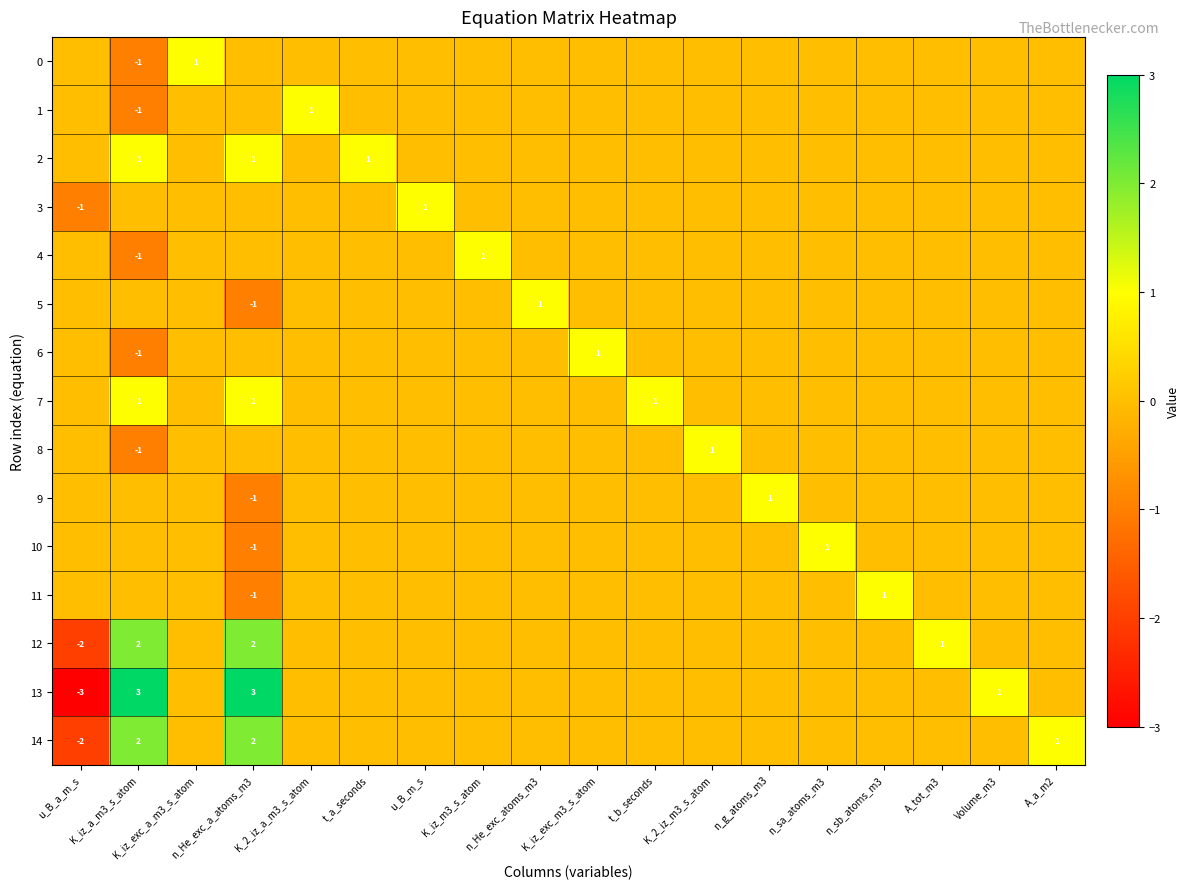

True or false: 10 has a value of 0 at n_sa_atoms_m3.

False